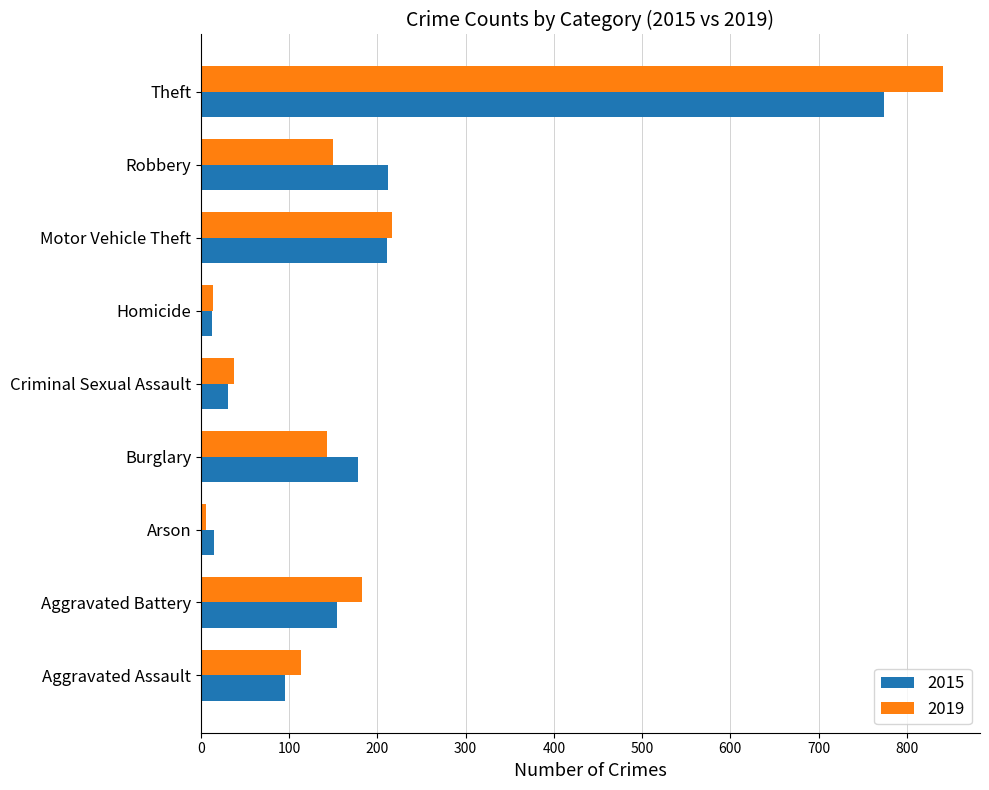

What is the sum of the 2019 values at Arson and Aggravated Battery?

188